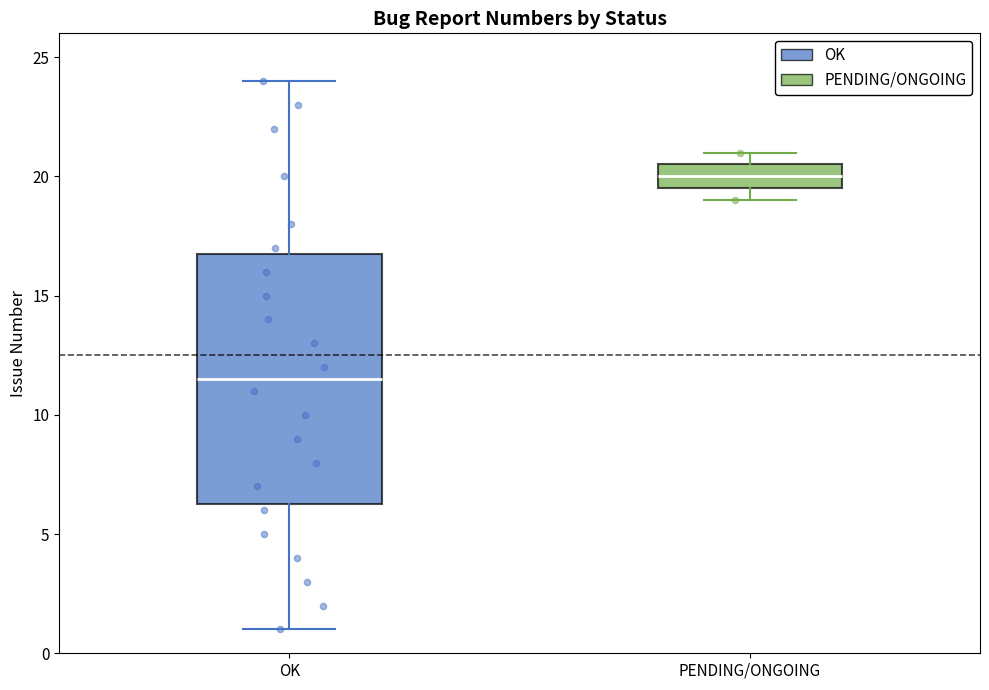

Where is the lower edge of the box for PENDING/ONGOING on the y-axis? The values are not printed on the chart, so give them approximately, as read against the axis.

19.5